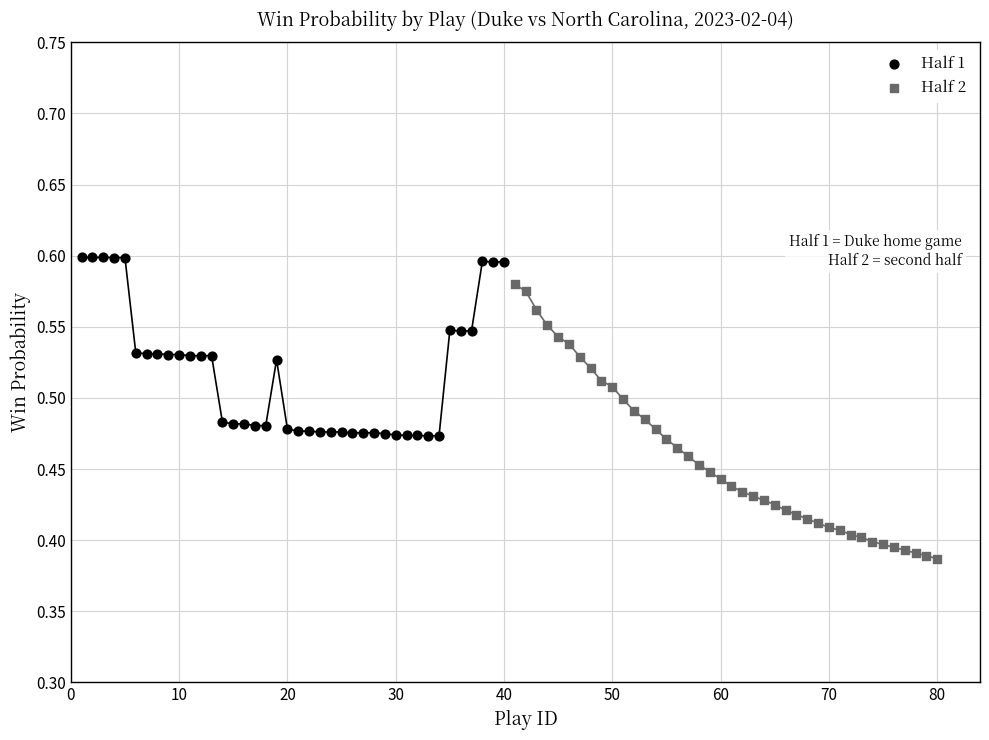

Which series contains the highest Y value?

Half 1